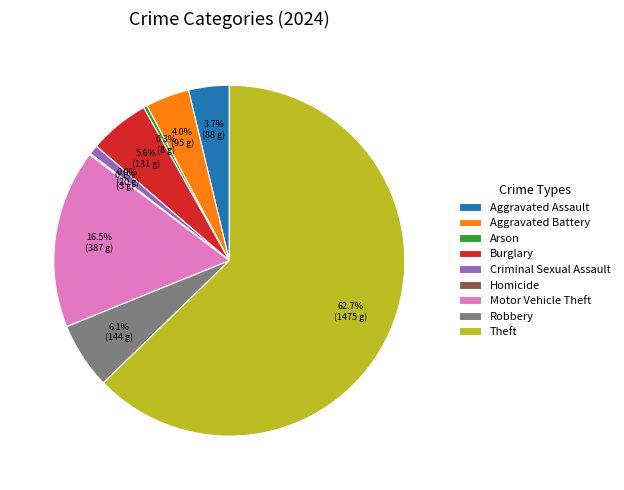

Is Theft the majority of the pie?

Yes